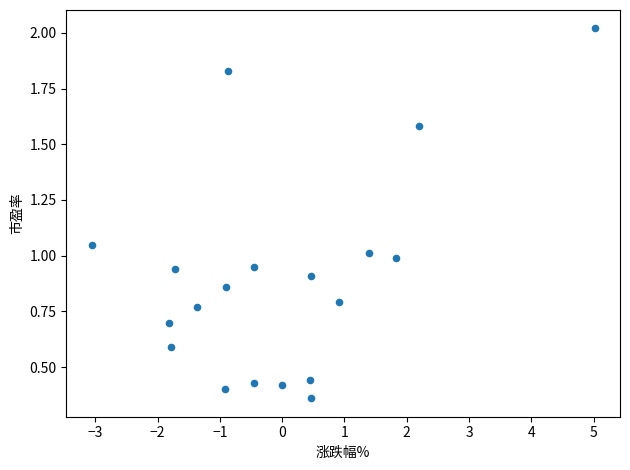

What is the range of X values (max minus min)?

8.1